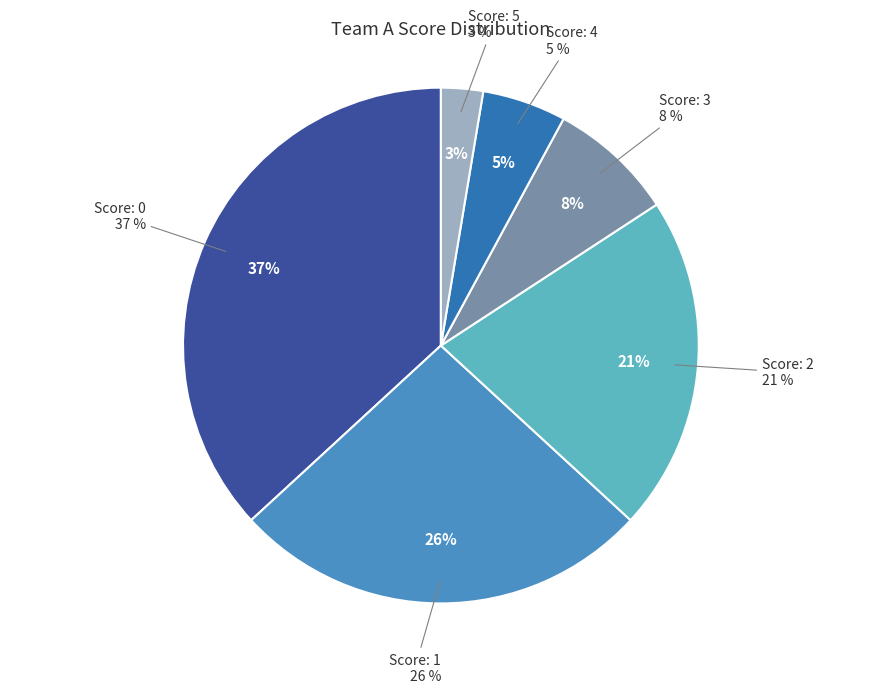

Which slice is the largest?

score_0